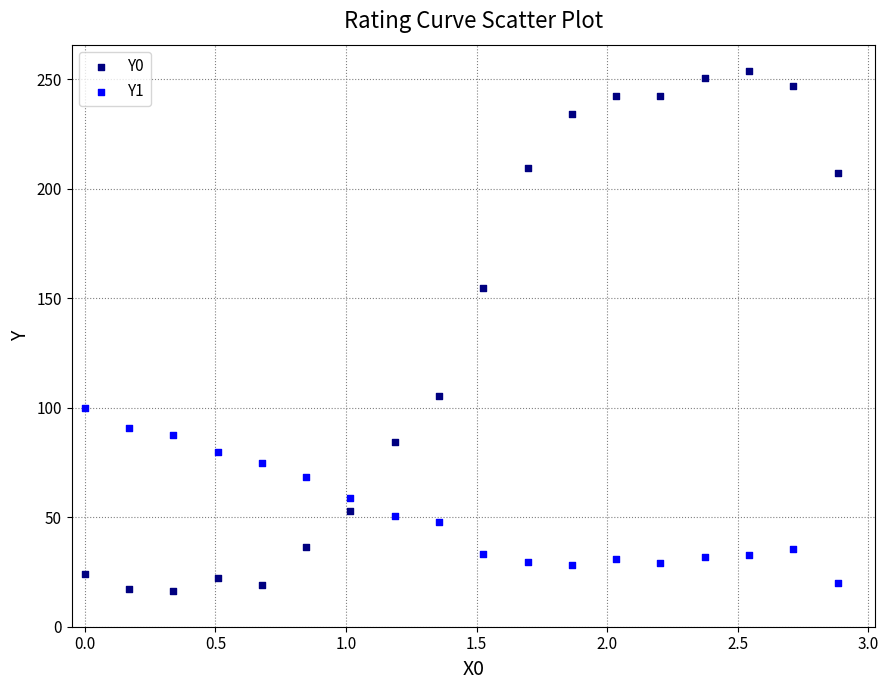

Which series has the largest Y range (max minus min)?

Y0